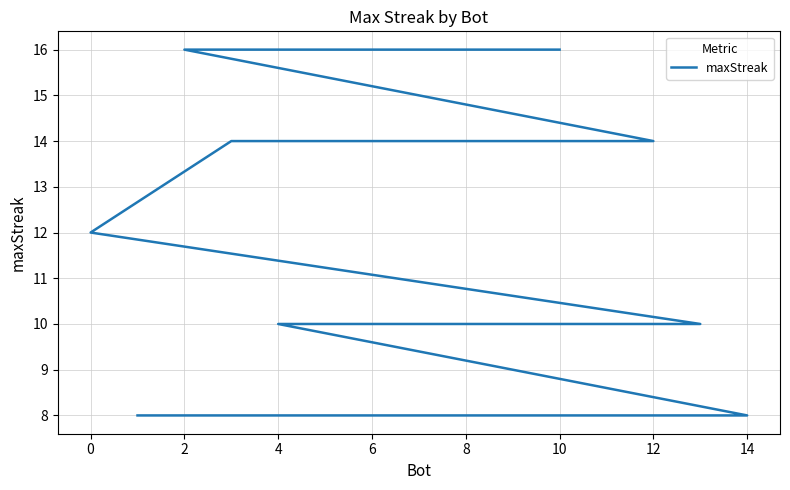

What is the ratio of the value at 2 to the value at 4?

1.6